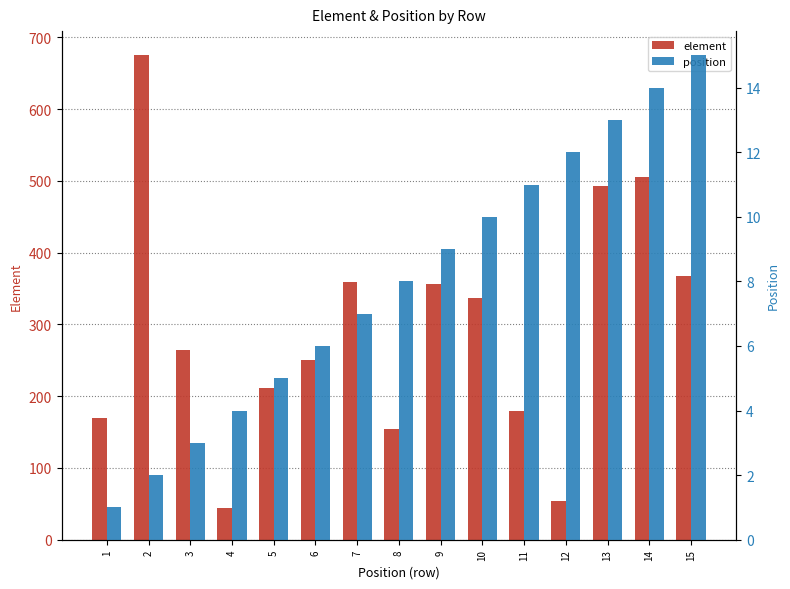

What is the maximum value shown in the chart?

675